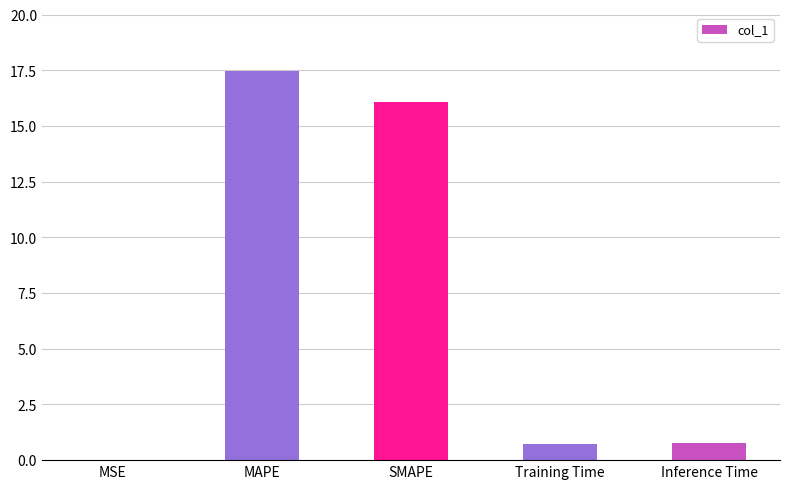

What is the sum of all values?

35.0